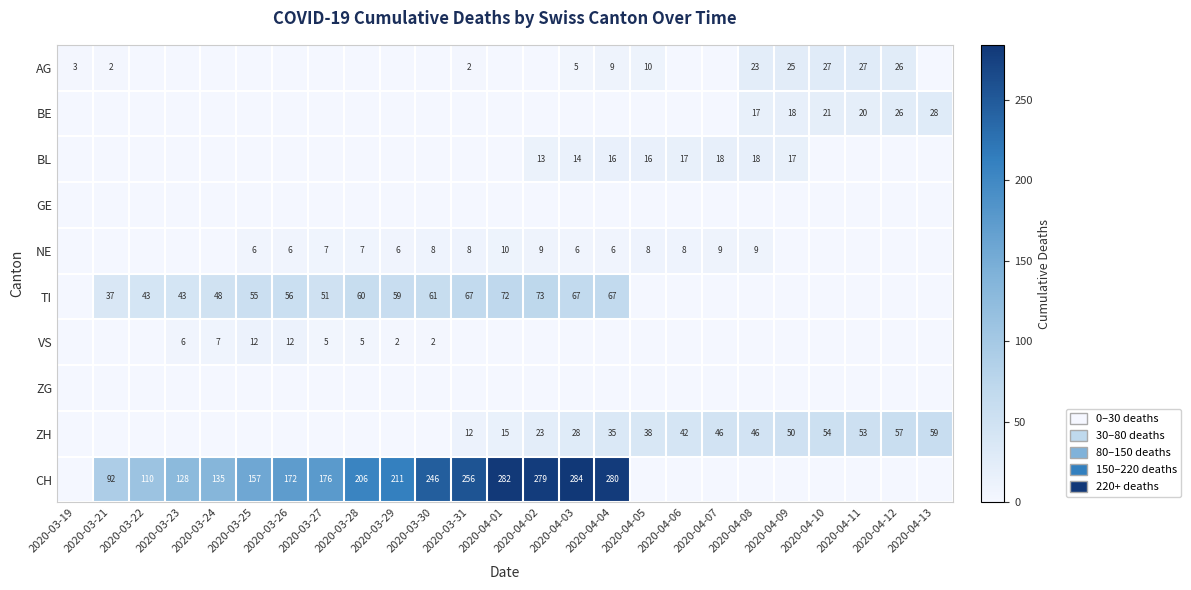

True or false: BE has a value of 9 at 2020-04-12.

False